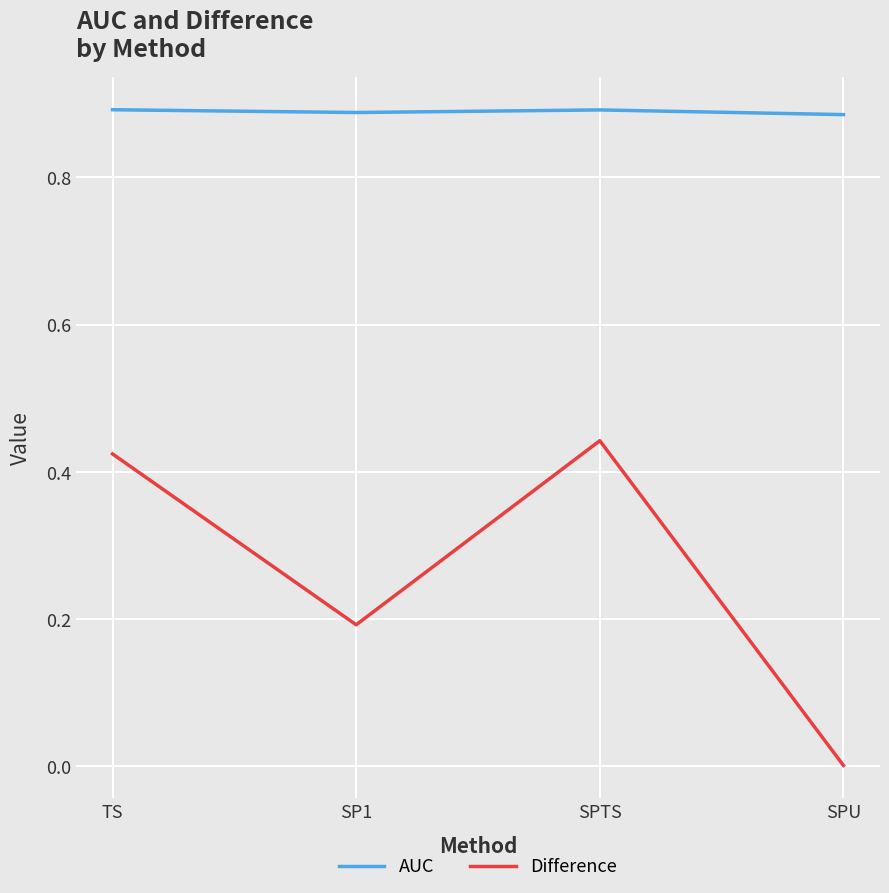

At which label does Difference reach its minimum?

SPU